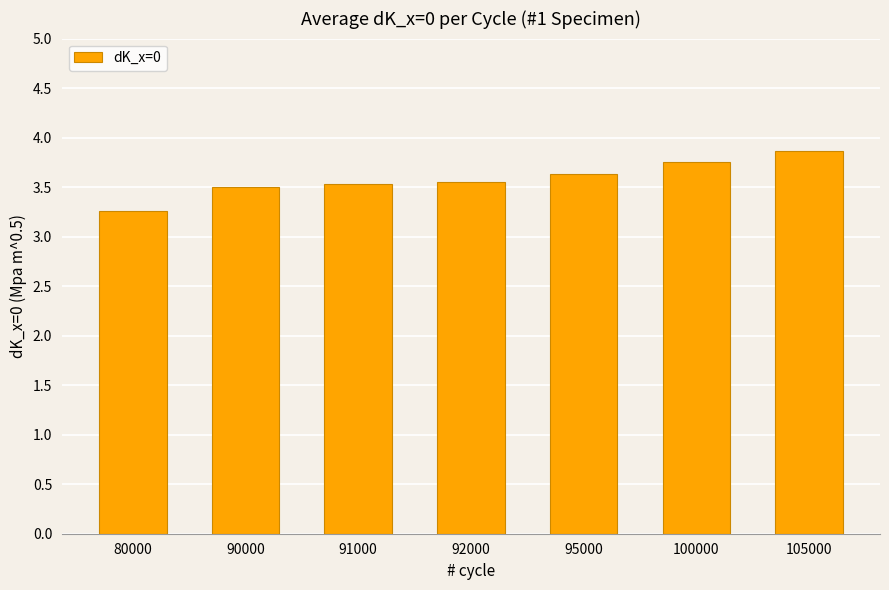

What is the difference between the values at 92000 and 105000?

0.3